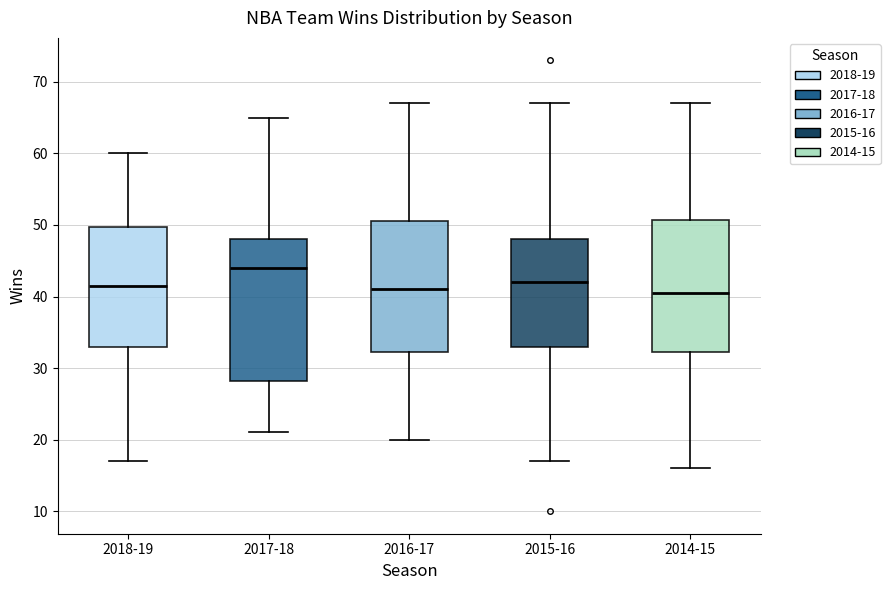

Comparing the boxes themselves (not the whiskers), which one is the tallest?

2017-18